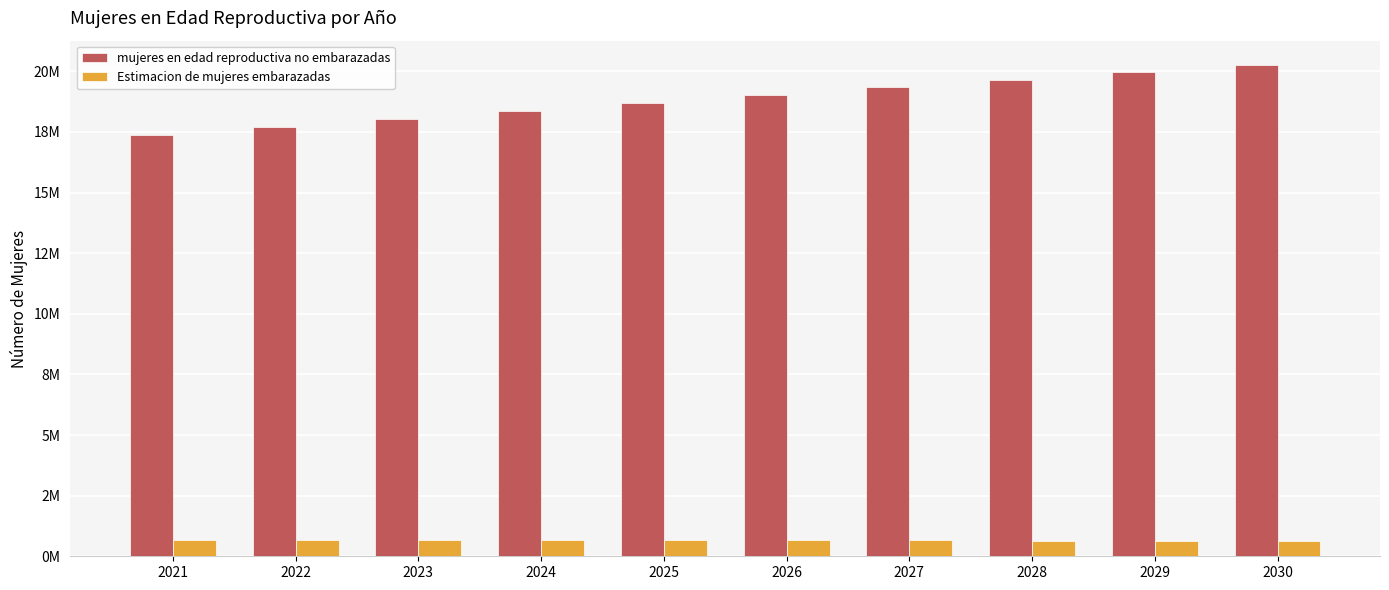

Is the value of Estimacion de mujeres embarazadas at 2025 greater than the value of mujeres en edad reproductiva no embarazadas at 2026?

No